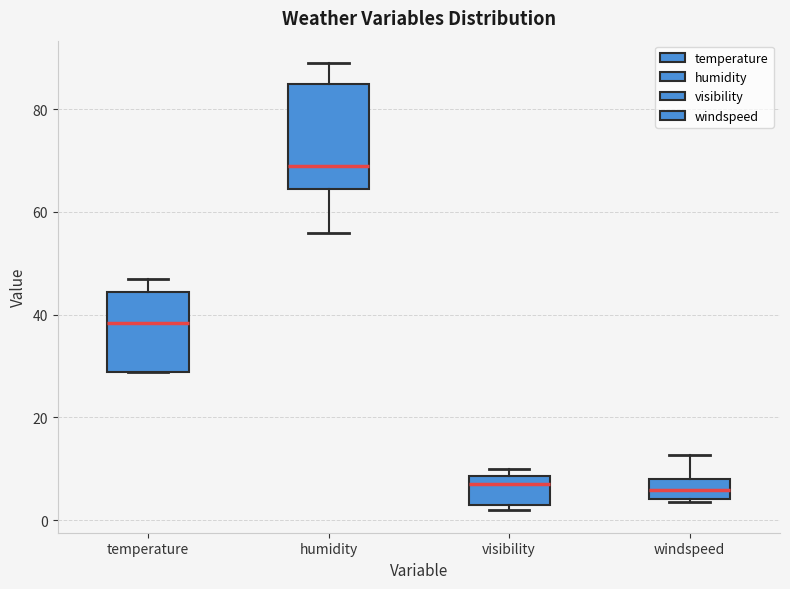

Reading left to right, transcribe this box plot: for each box, give where its median line is, the range the box spans, and where its two whiskers end, as read against the y-axis. The values are not printed on the chart, so give them approximately, as read against the axis.

temperature: median 38, box 28 to 44, whiskers 28 to 46
humidity: median 70, box 64 to 86, whiskers 56 to 90
visibility: median 8 (just below the box's upper edge), box 4 to 8, whiskers 2 to 10
windspeed: median 6, box 4 to 8, whiskers 4 to 12